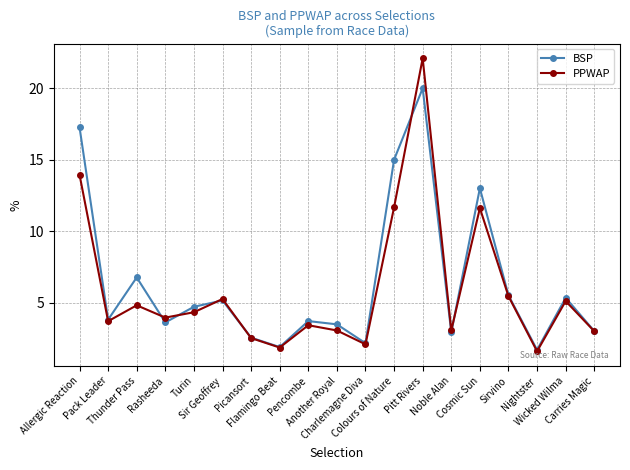

What is the value of the PPWAP point at the 2nd from the left?

3.7